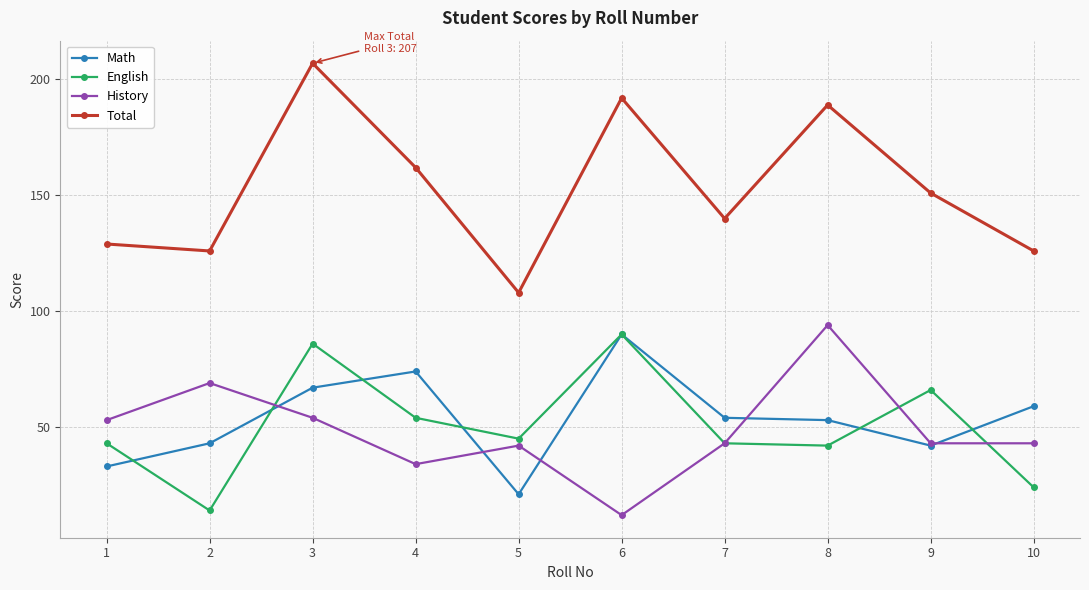

Which series has the largest range (max minus min)?

Total